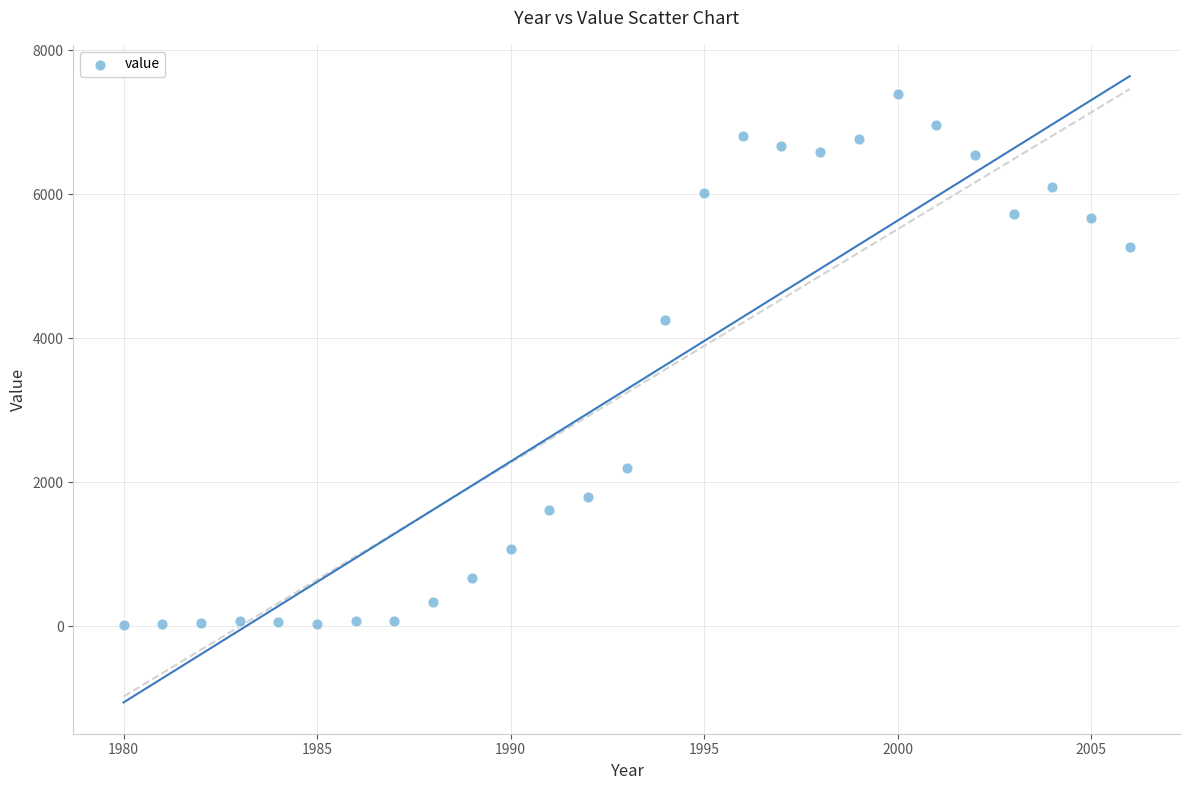

What is the range of Y values (max minus min)?

7375